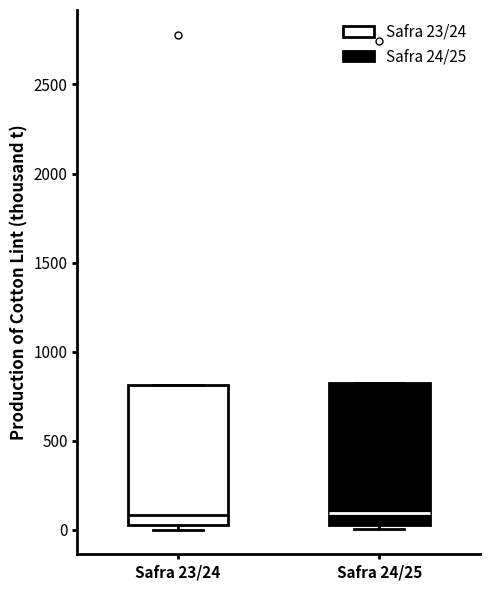

Where is the lower edge of the box for Safra 24/25 on the y-axis? The values are not printed on the chart, so give them approximately, as read against the axis.

50